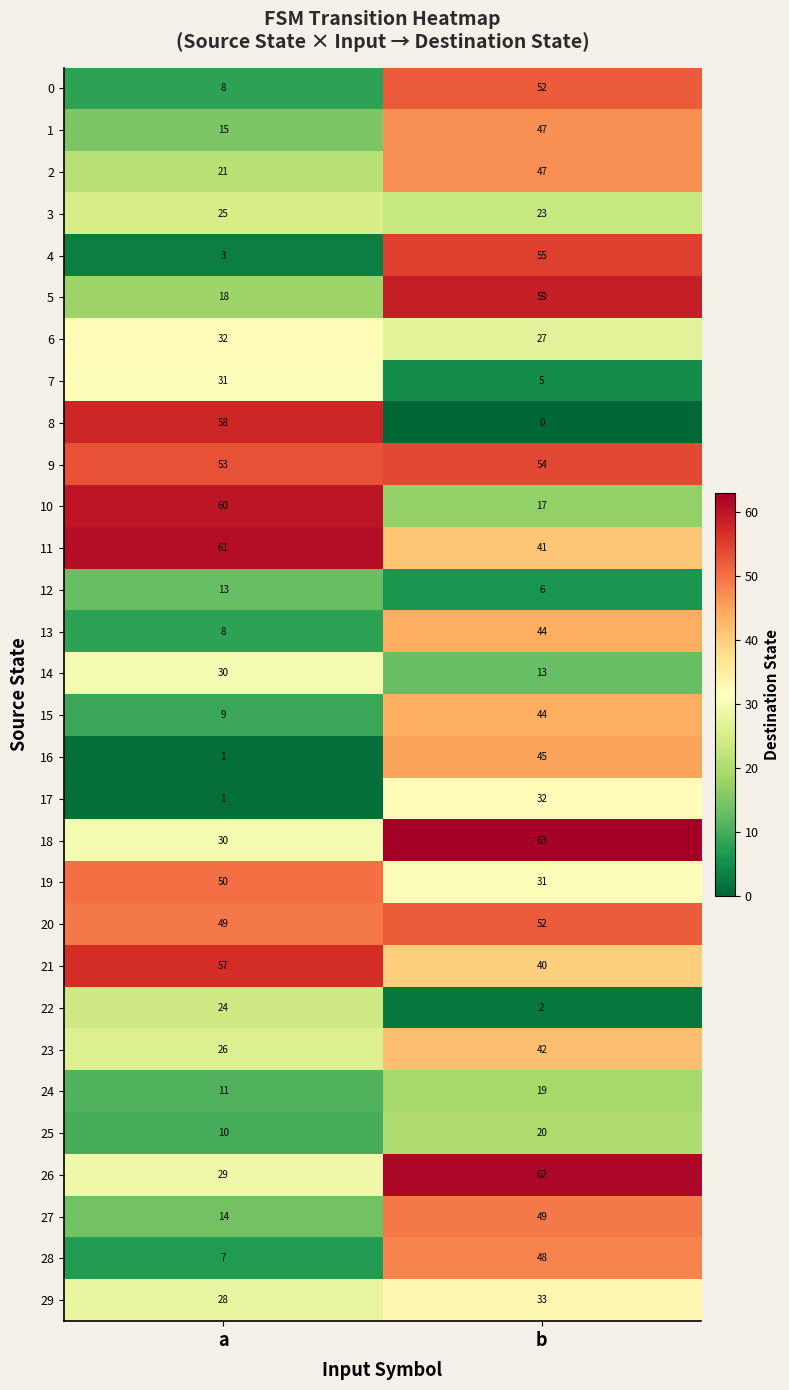

Which series changed the most between a and b?

8